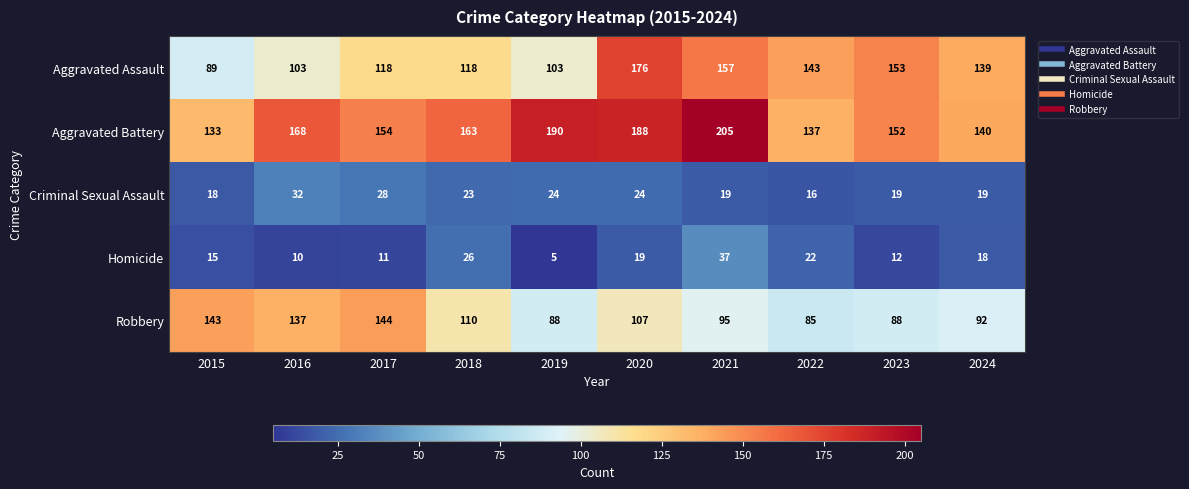

What is the spread (max minus min) of values at 2017?

143